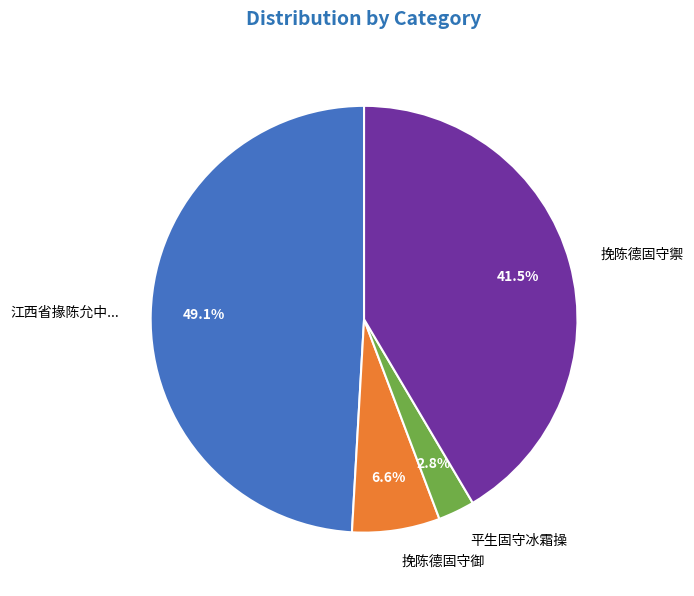

Is there a majority slice in this chart?

No